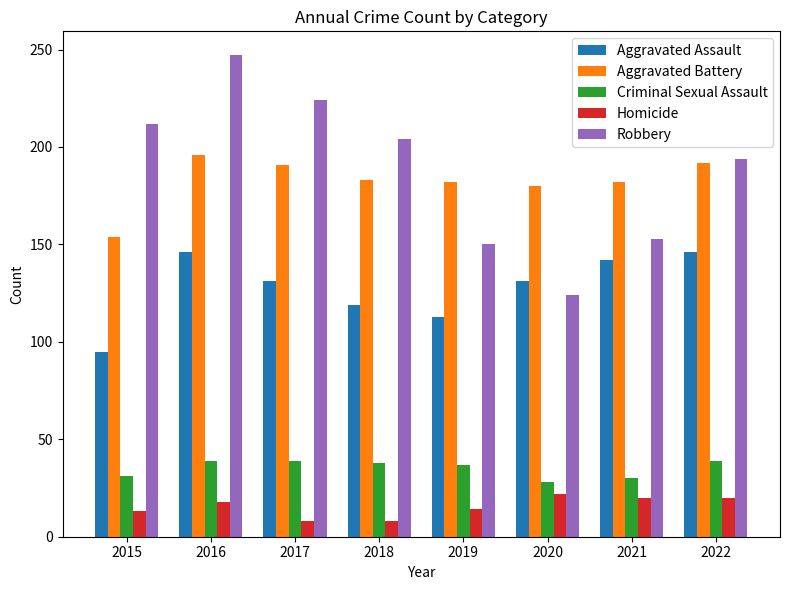

How many distinct data groups are displayed?

5